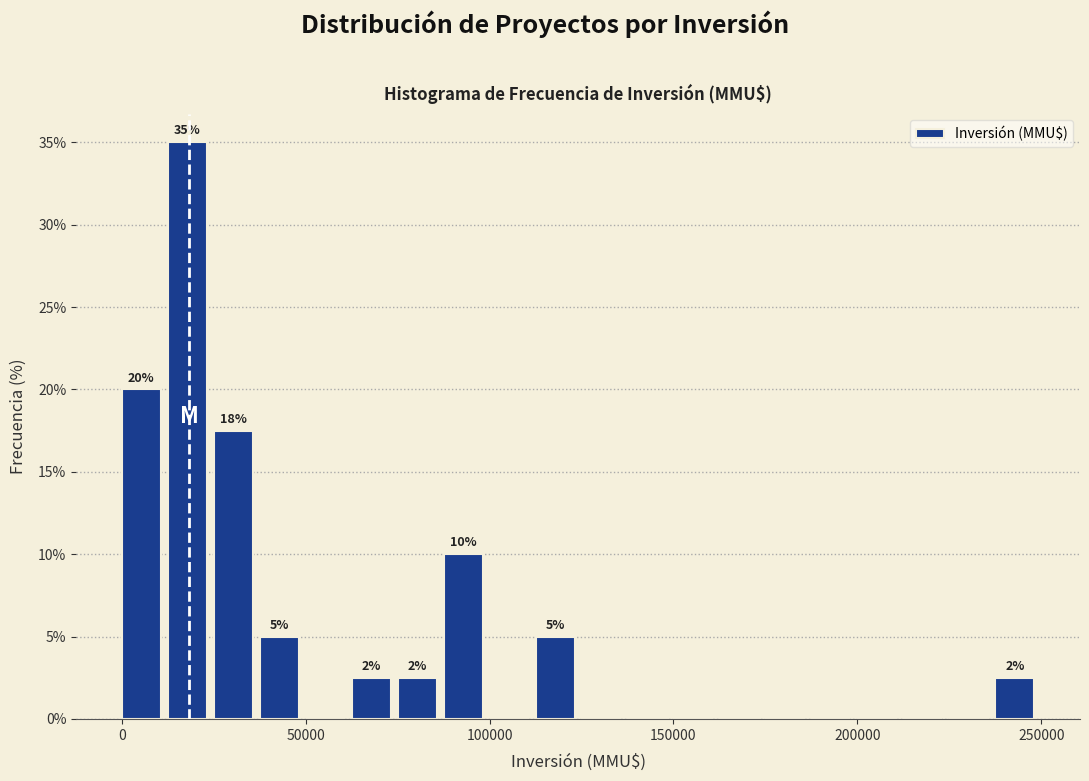

Read against the x-axis, roughly where is the centre of the tallest bar?

20000